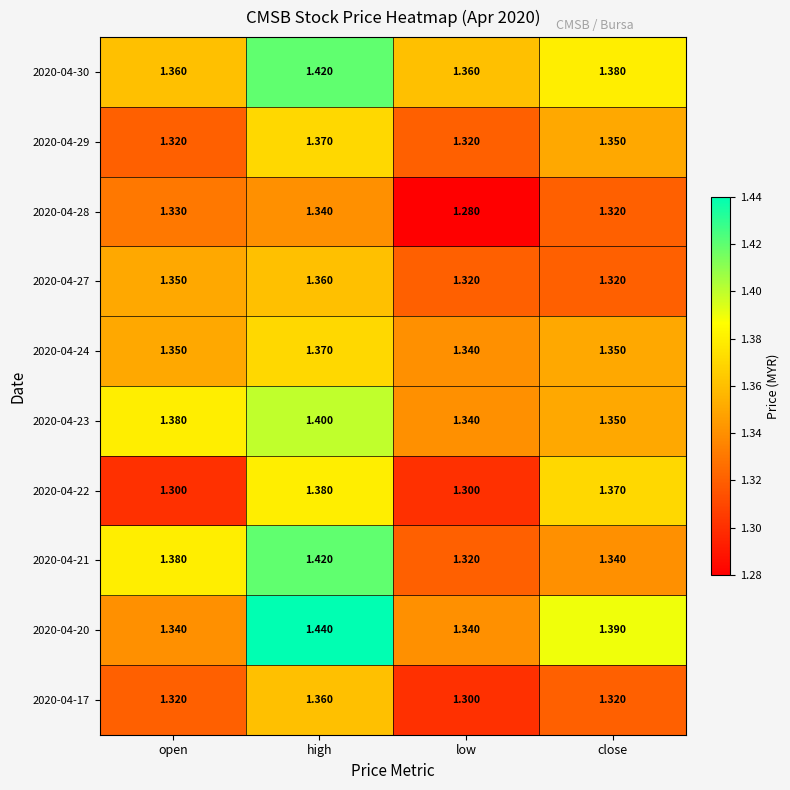

At which category is the sum across all series the highest?

high